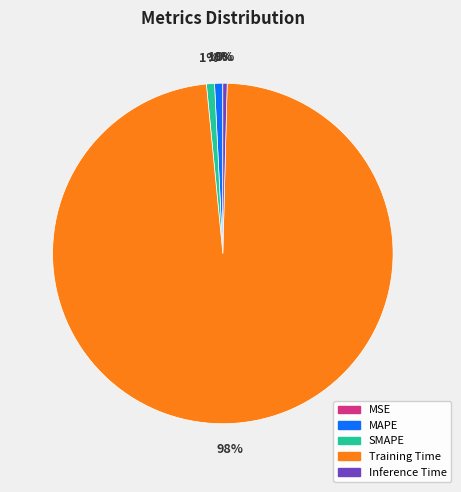

Which category has the biggest portion of the pie?

Training Time